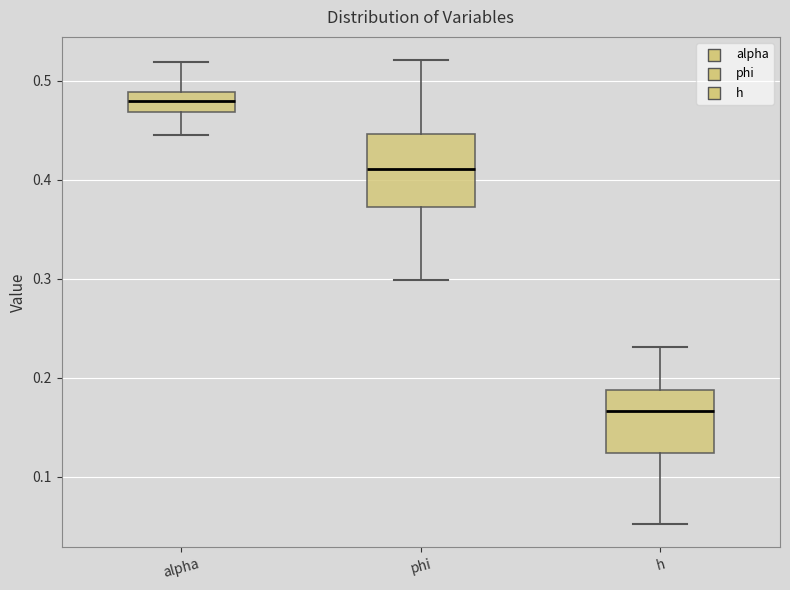

Which box is the tallest, from its lower edge to its upper edge?

phi